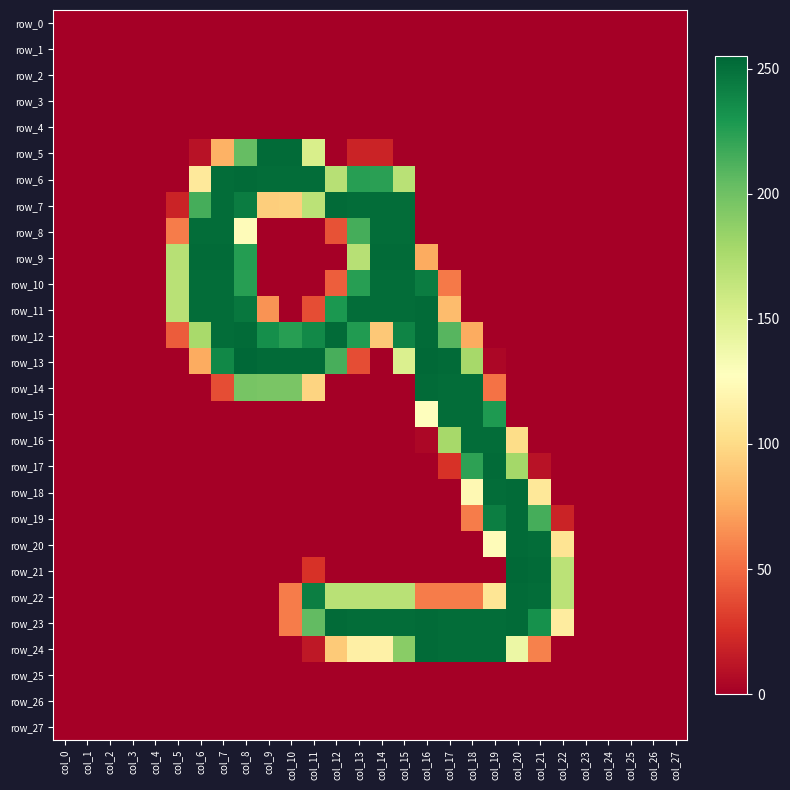

At which category is the sum across all series the highest?

col_15